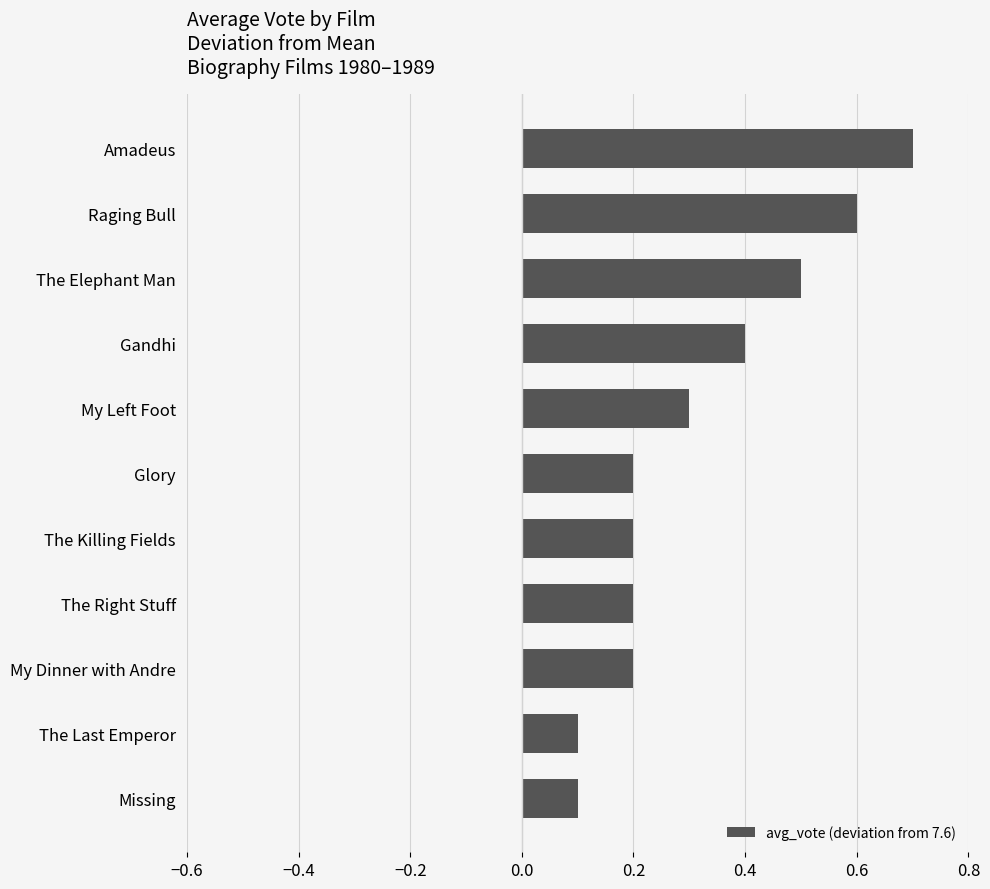

What is the greatest value displayed?

0.7